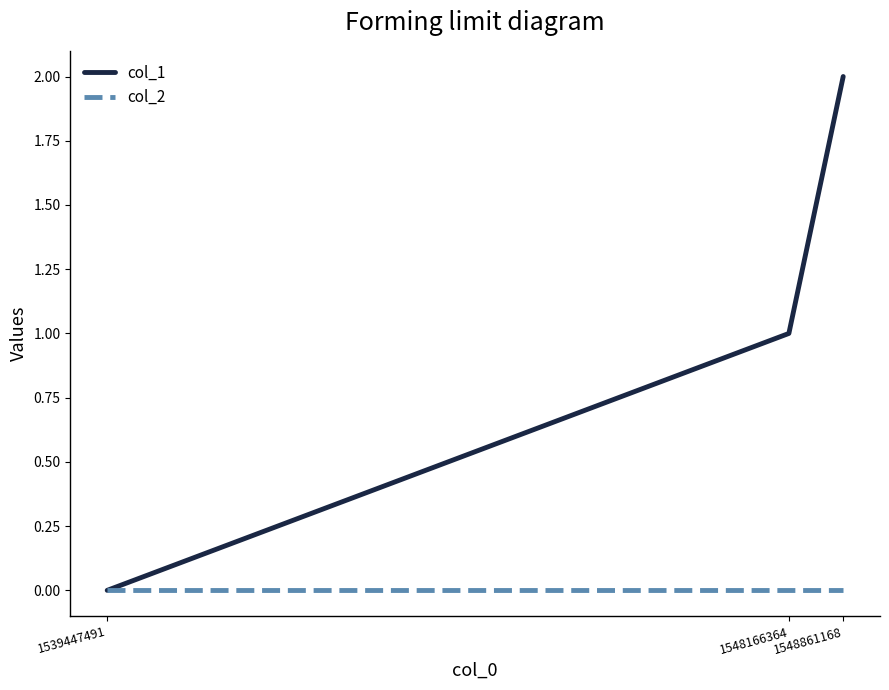

Reading left to right, transcribe all the data shown in this chart.

col_1: 1539447491=0	1548166364=1	1548861168=2
col_2: 1539447491=0	1548166364=0	1548861168=0